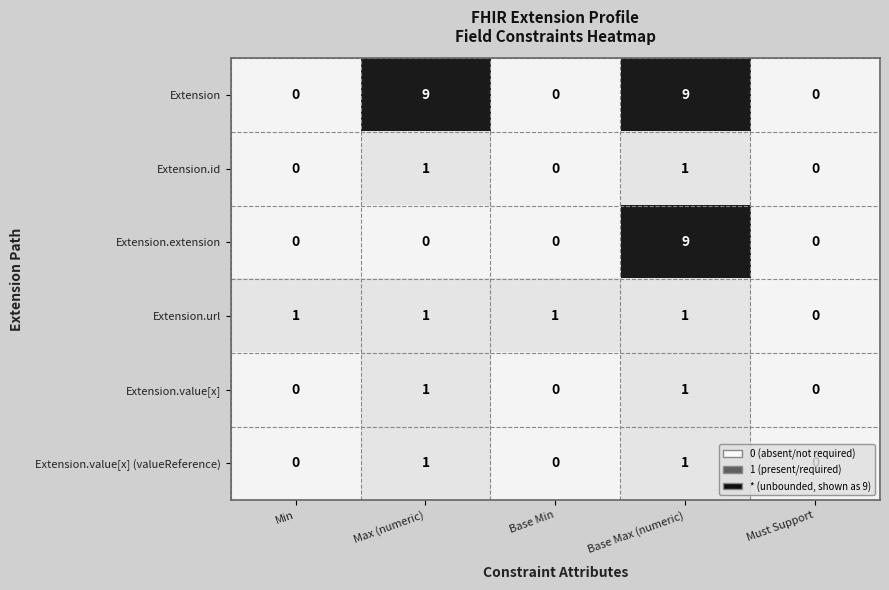

Is it true that Extension equals 6 at Min?

False